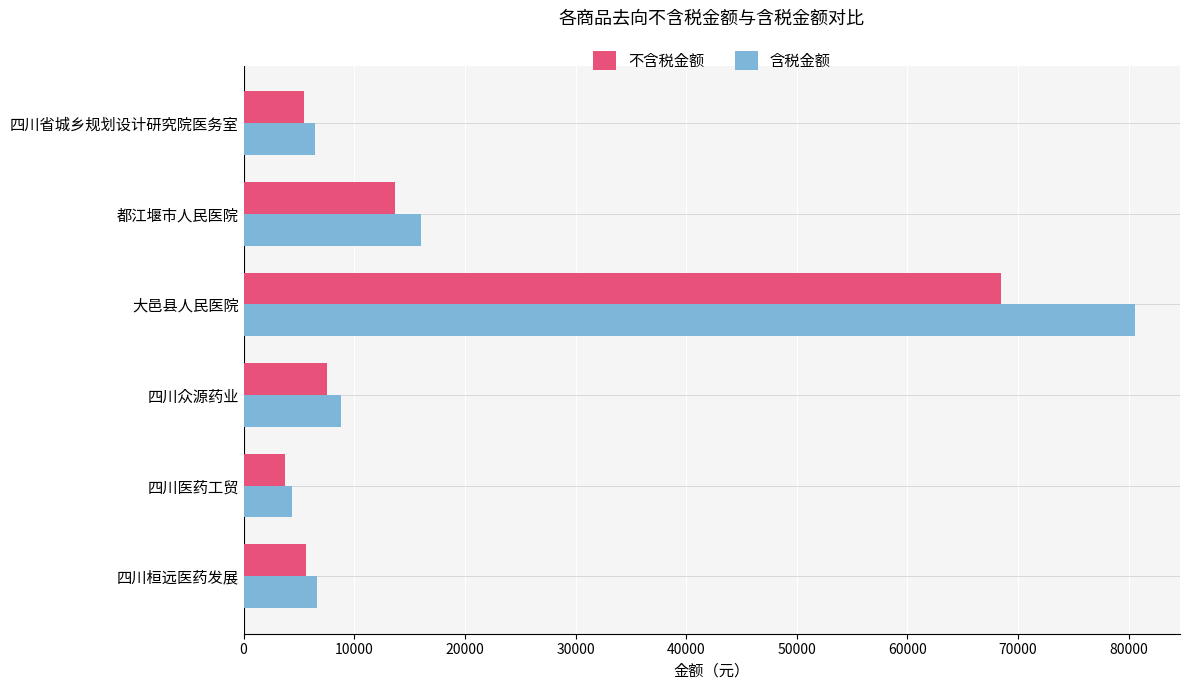

Which series has the largest total across all categories?

含税金额